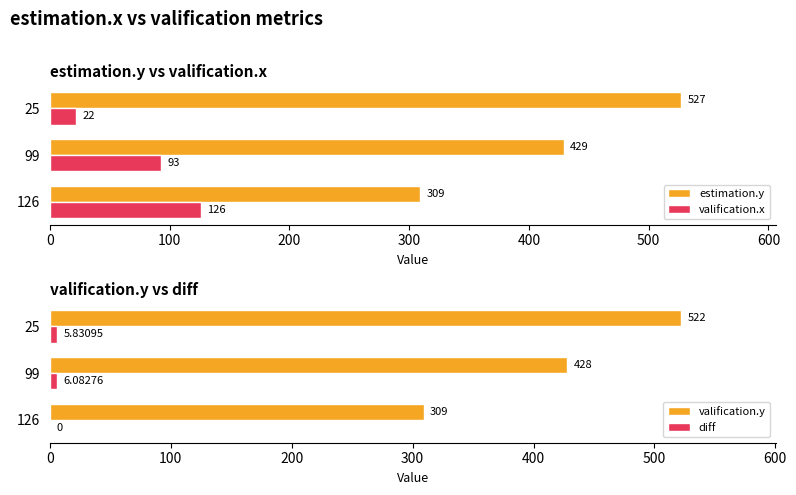

Is it true that estimation.y equals 108 at 99?

False